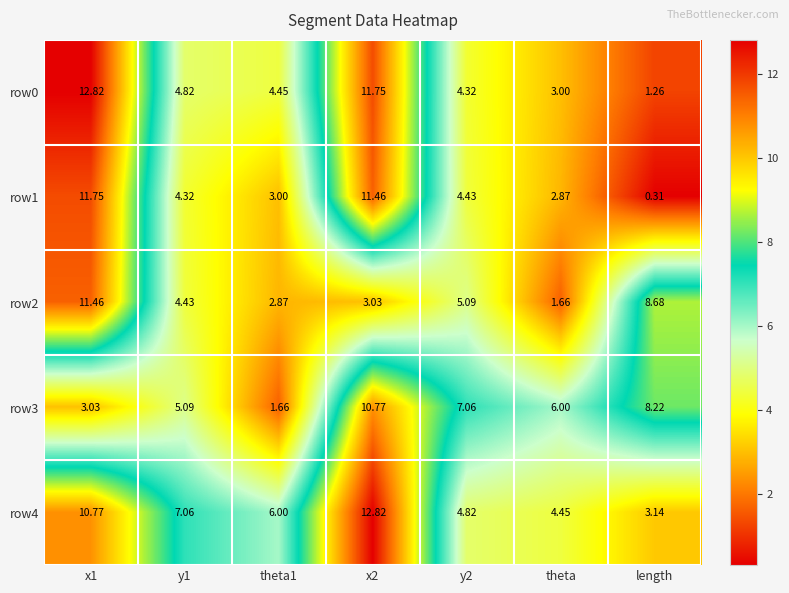

Is the value of row3 at length greater than the value of row1 at length?

Yes